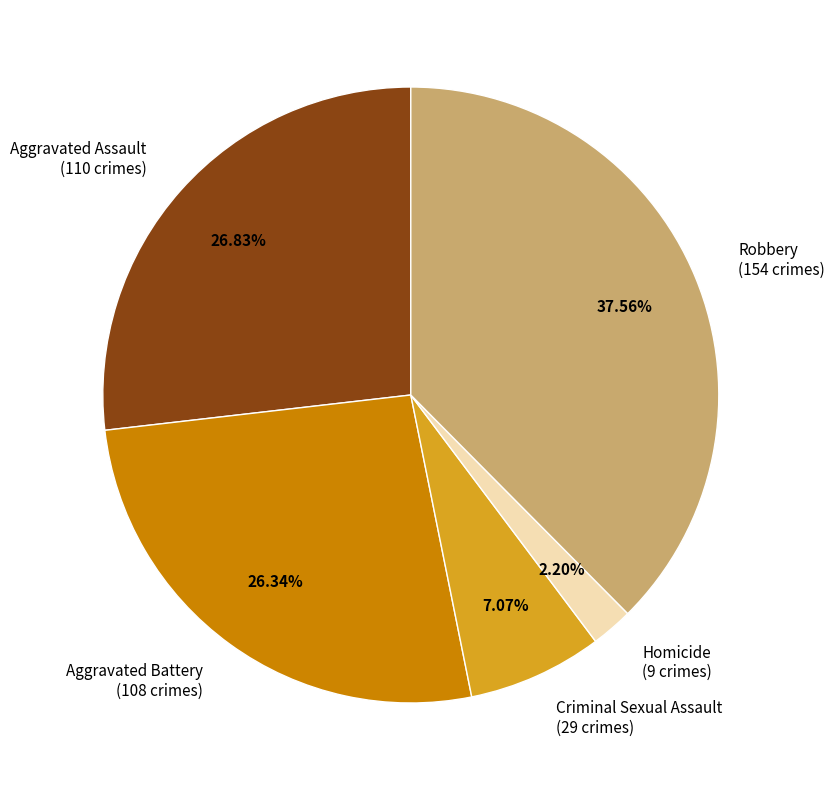

Which slice is the largest?

Robbery